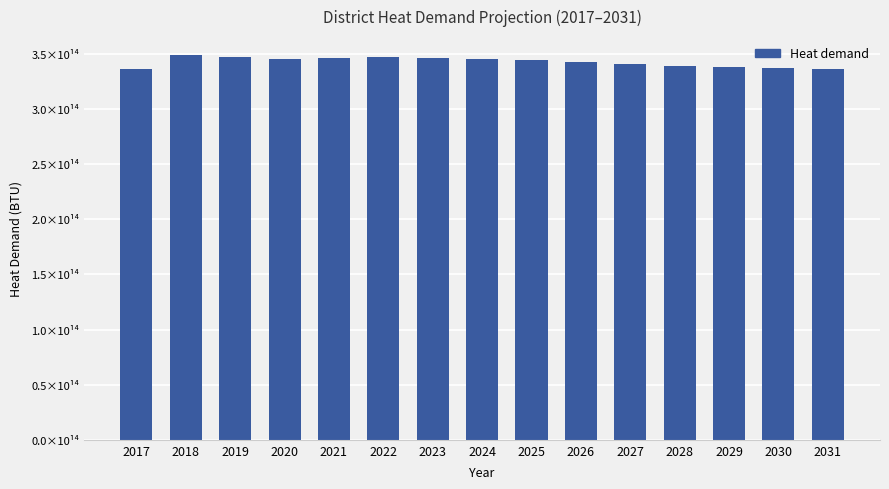

Does the chart contain any negative values?

No